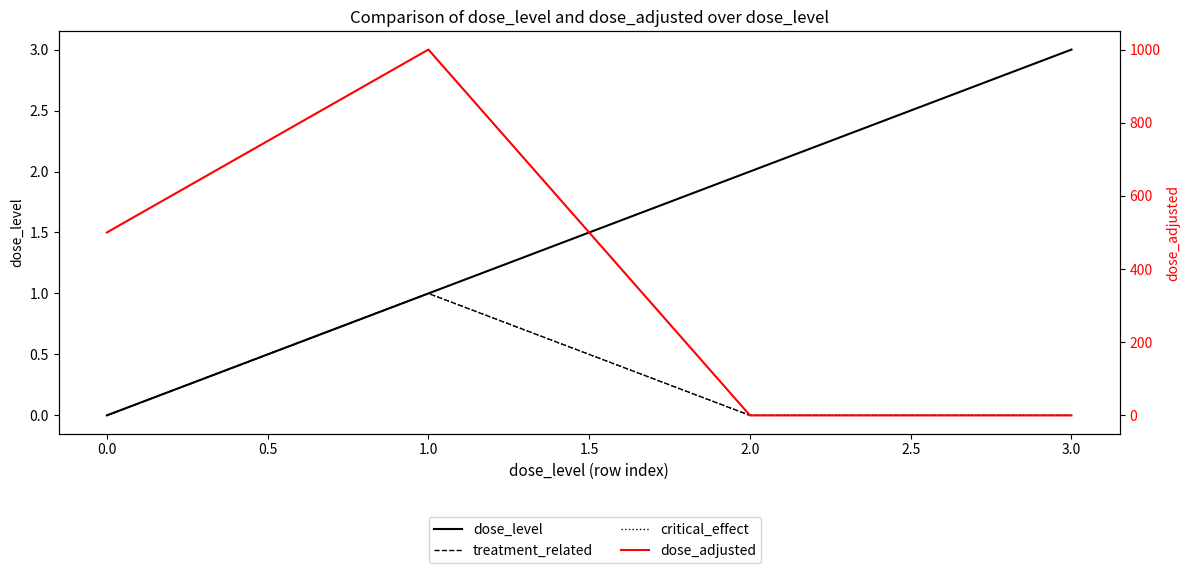

True or false: critical_effect and treatment_related intersect in this chart.

False